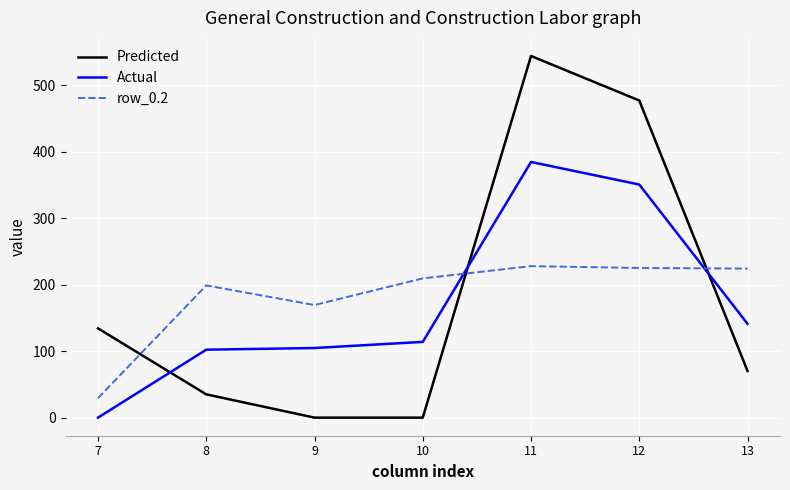

True or false: Actual has more than 2 points higher than both neighbors.

False